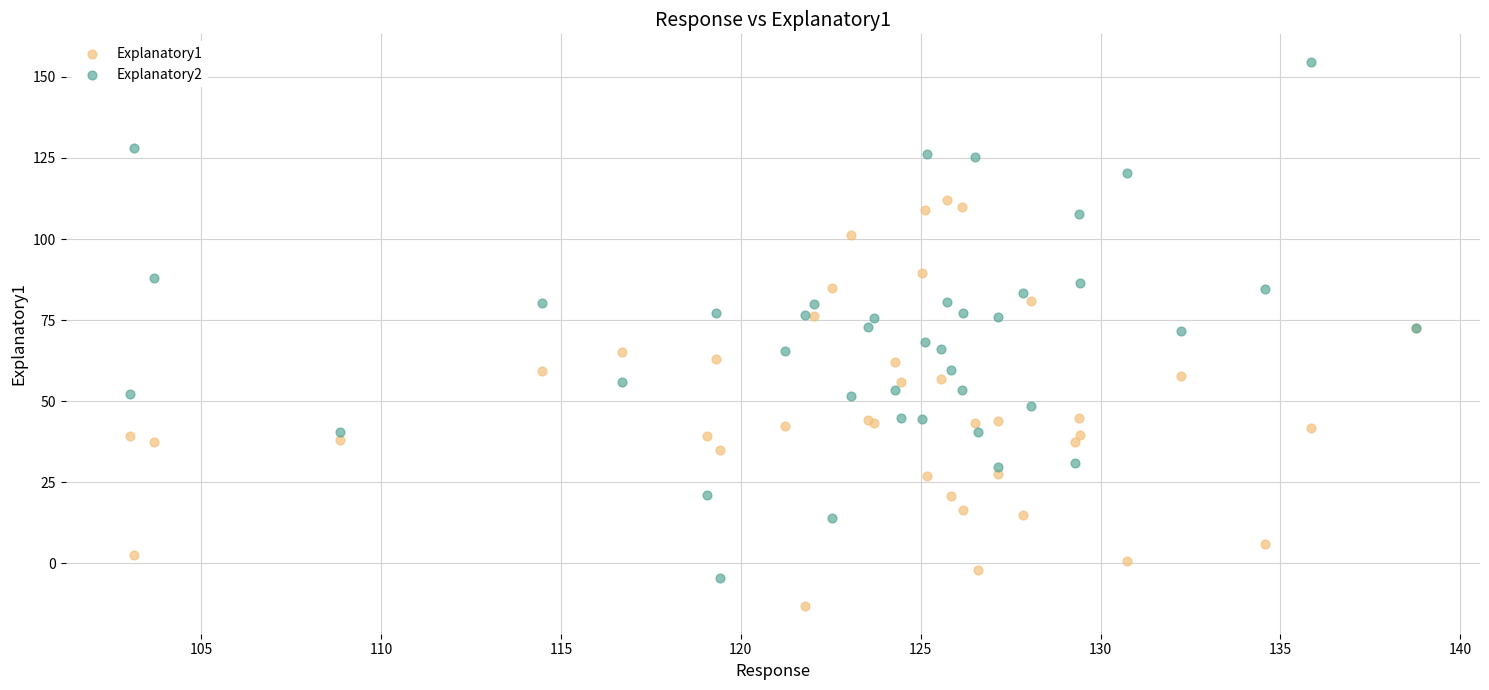

Which series has the widest spread of Y values?

Explanatory2